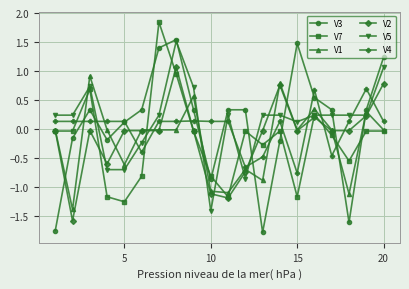

Count the number of data series in this chart.

6